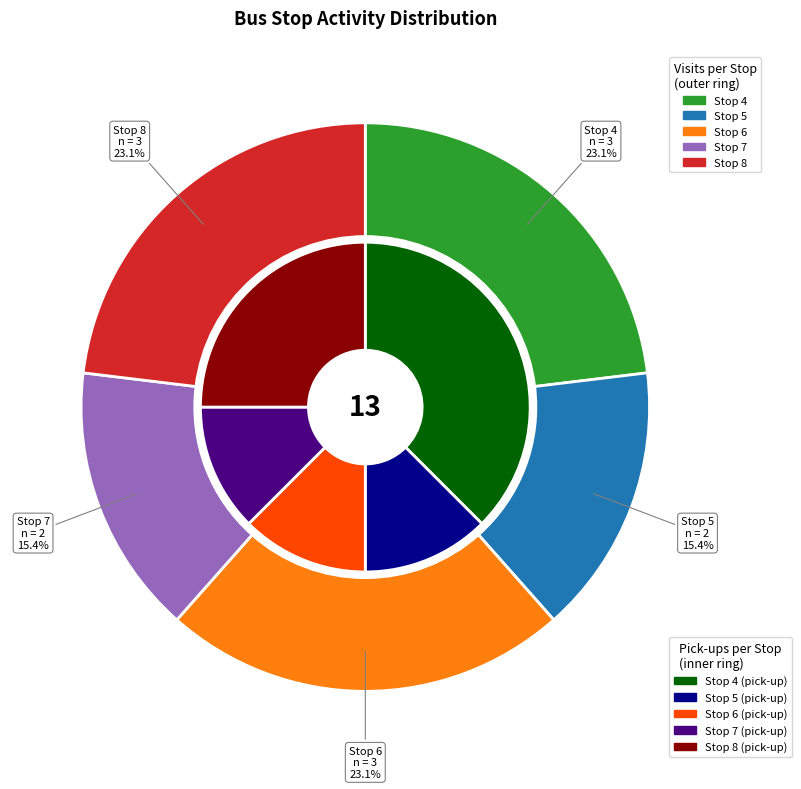

Count the number of slices in the pie.

5